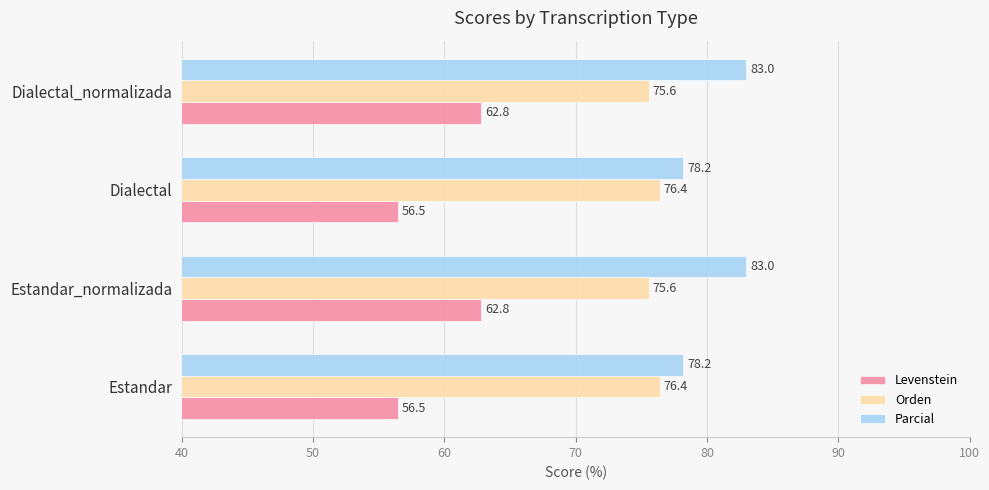

How many categories are shown in the chart?

4